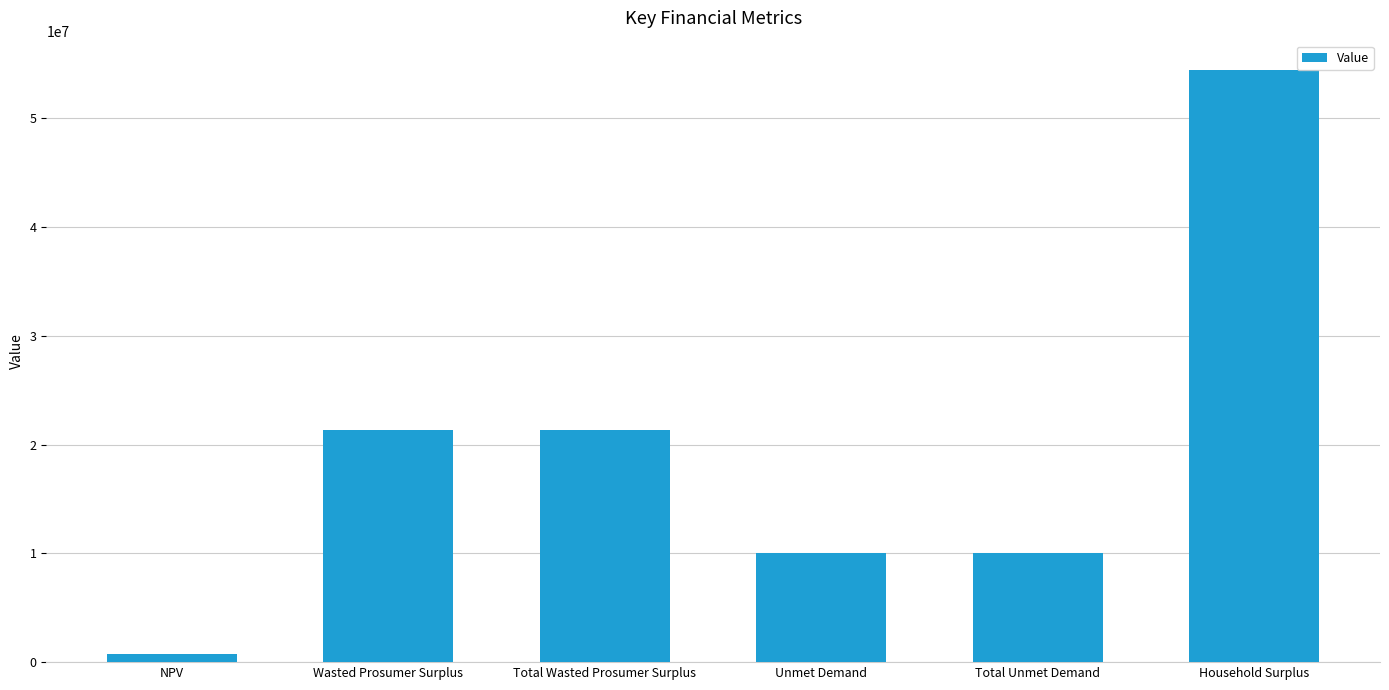

What is the label of the 2nd bar from the right?

Total Unmet Demand